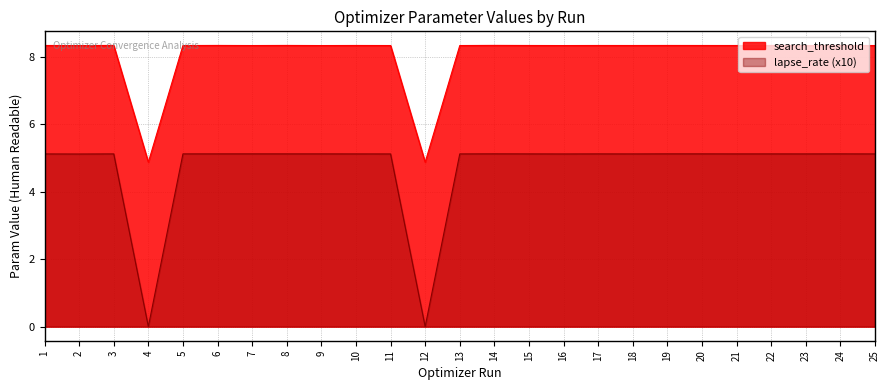

Reading left to right, extract all data points from this chart.

search_threshold: 1=8.3	2=8.3	3=8.3	4=4.9	5=8.3	6=8.3	7=8.3	8=8.3	9=8.3	10=8.3	11=8.3	12=4.9	13=8.3	14=8.3	15=8.3	16=8.3	17=8.3	18=8.3	19=8.3	20=8.3	21=8.3	22=8.3	23=8.3	24=8.3	25=8.3
lapse_rate: 1=5.1	2=5.1	3=5.1	4=0.0	5=5.1	6=5.1	7=5.1	8=5.1	9=5.1	10=5.1	11=5.1	12=0.0	13=5.1	14=5.1	15=5.1	16=5.1	17=5.1	18=5.1	19=5.1	20=5.1	21=5.1	22=5.1	23=5.1	24=5.1	25=5.1